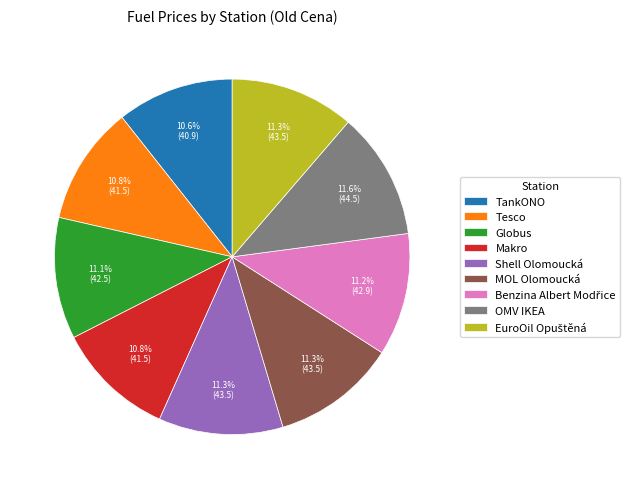

Count the number of slices in the pie.

9